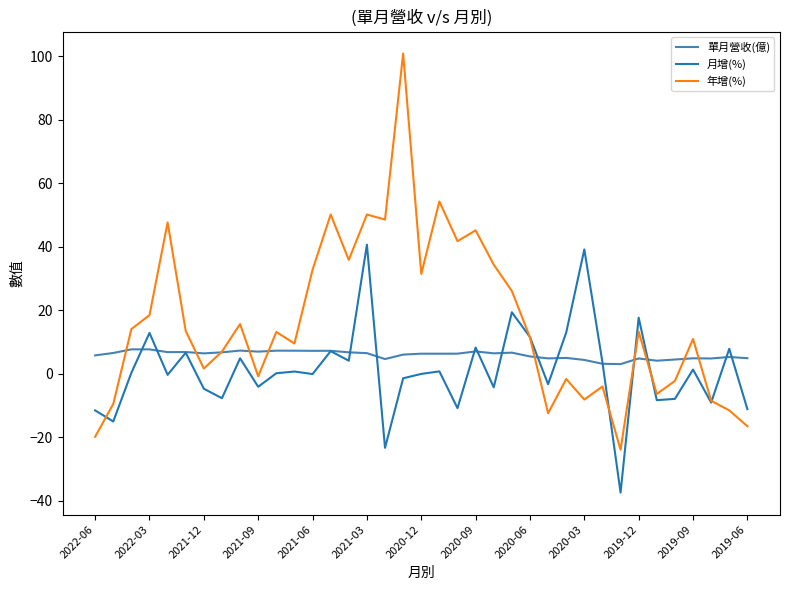

List the series in order of their overall mean, lowest first.

月增(%), 單月營收(億), 年增(%)